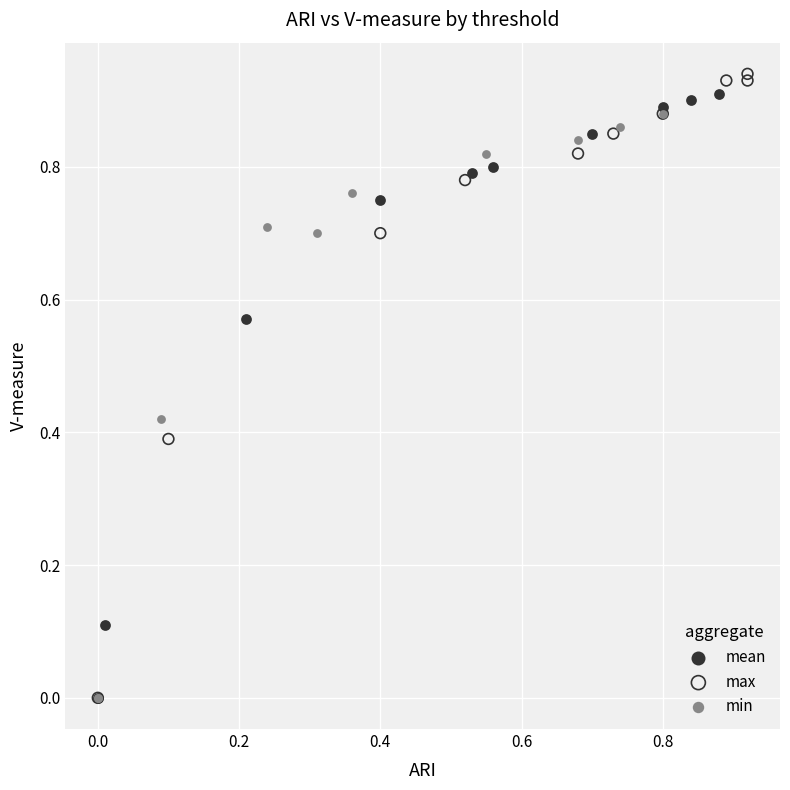

Which series has the widest spread of Y values?

max